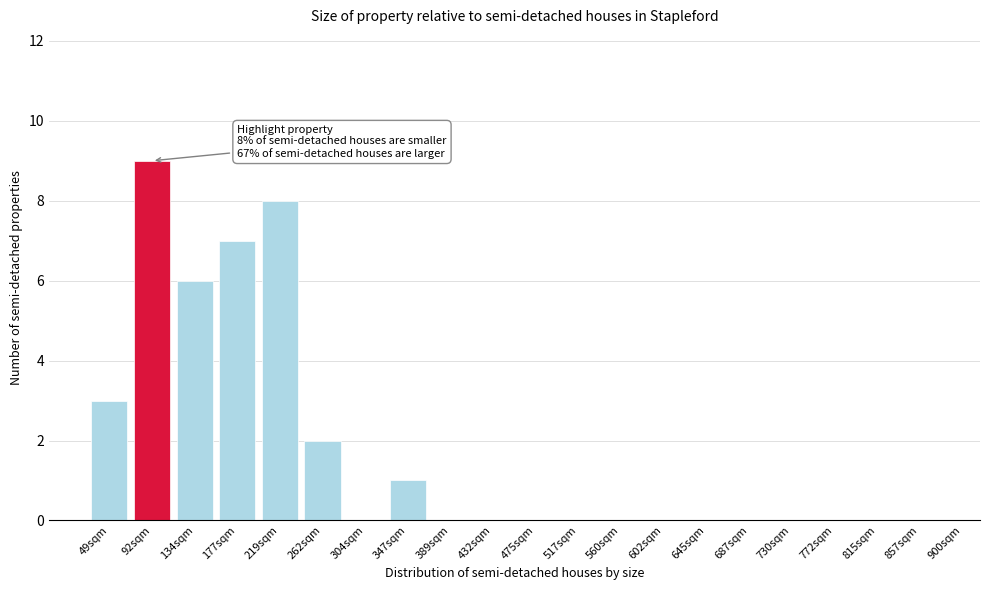

Reading left to right, extract all data points from this chart.

49sqm=3	92sqm=9	134sqm=6	177sqm=7	219sqm=8	262sqm=2	304sqm=0	347sqm=1	389sqm=0	432sqm=0	475sqm=0	517sqm=0	560sqm=0	602sqm=0	645sqm=0	687sqm=0	730sqm=0	772sqm=0	815sqm=0	857sqm=0